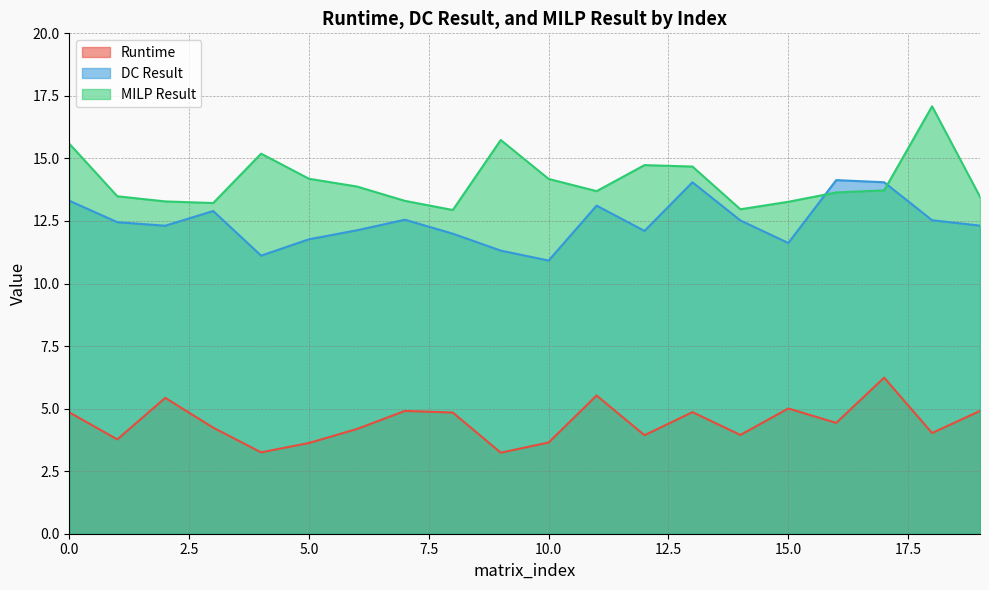

Which series changed the most between 14 and 18?

MILP Result